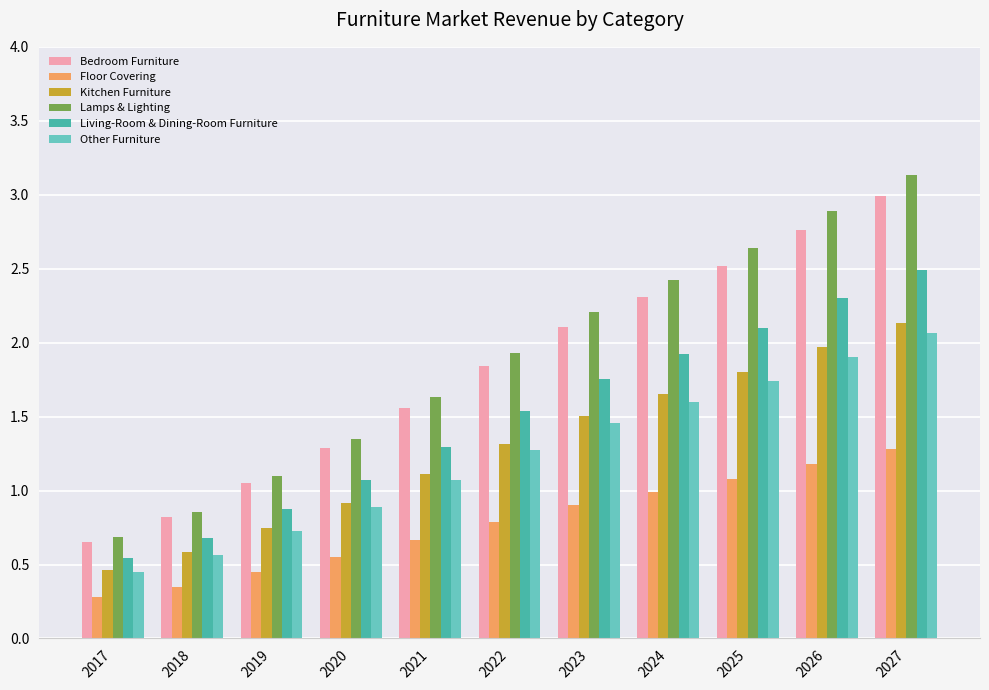

The Floor Covering series shows 0.9 at 2023. True or false?

True